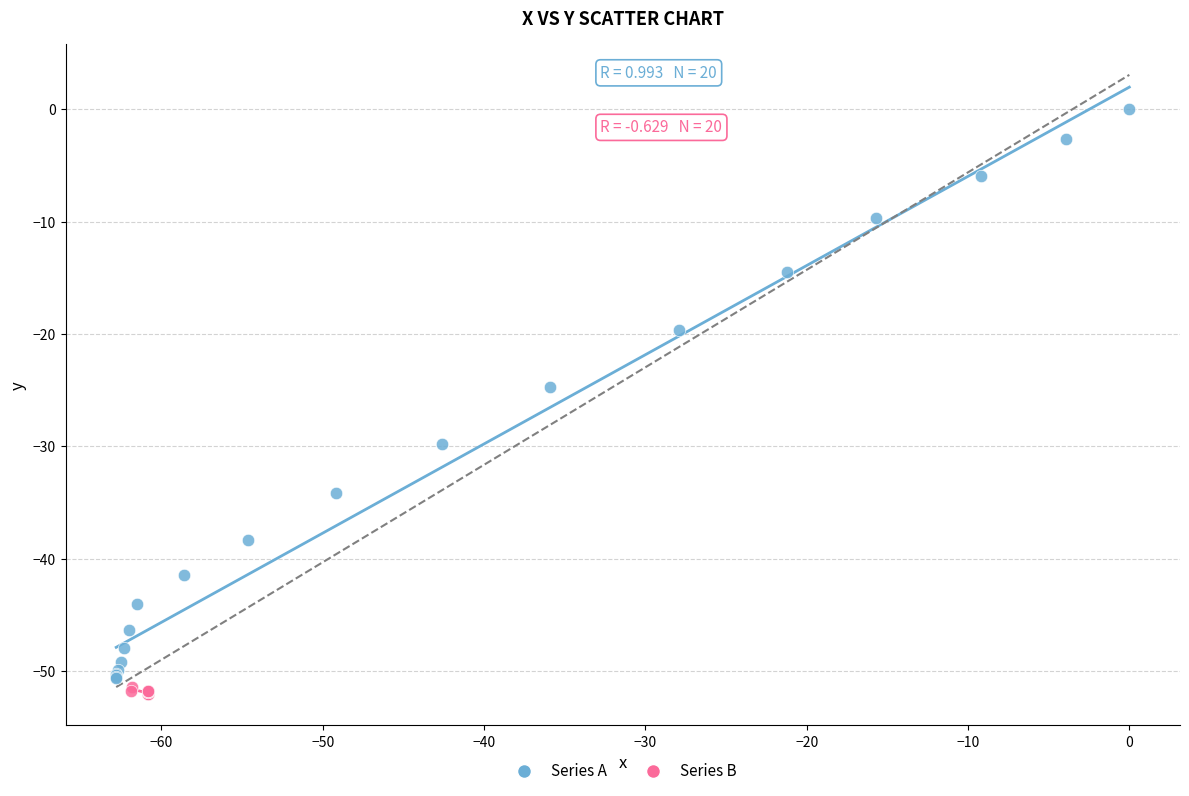

Which series has the largest Y range (max minus min)?

Series A